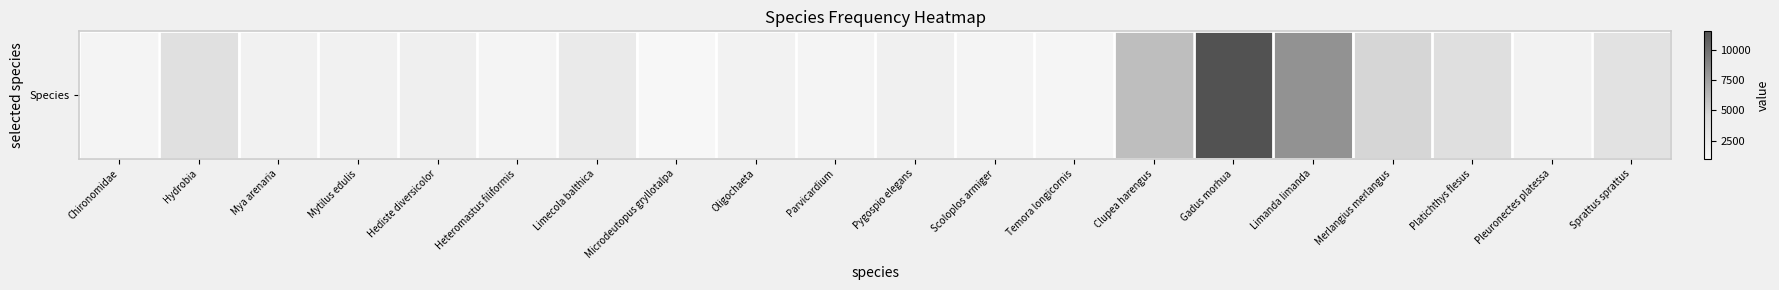

How many data points does each series have?

20